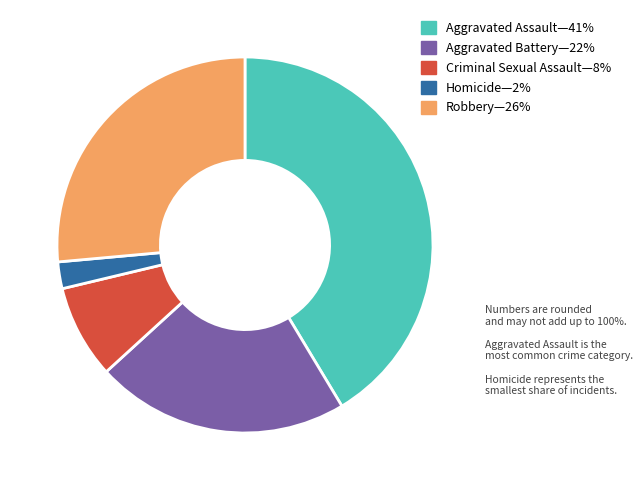

Does any single category account for the majority?

No